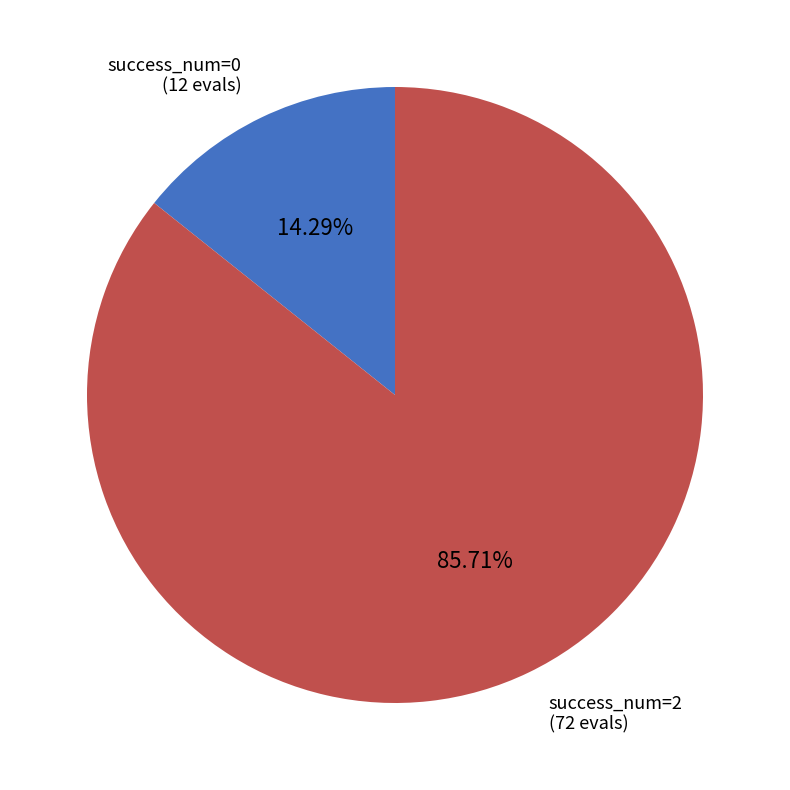

Is there any slice that represents more than half of the pie?

Yes